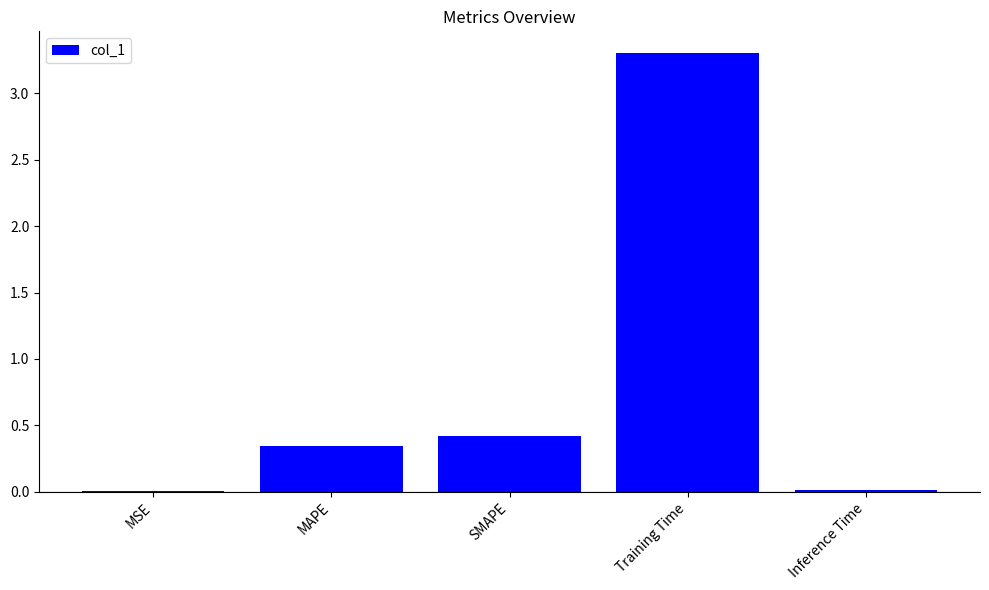

True or false: the data shows 0.0 at Inference Time.

True